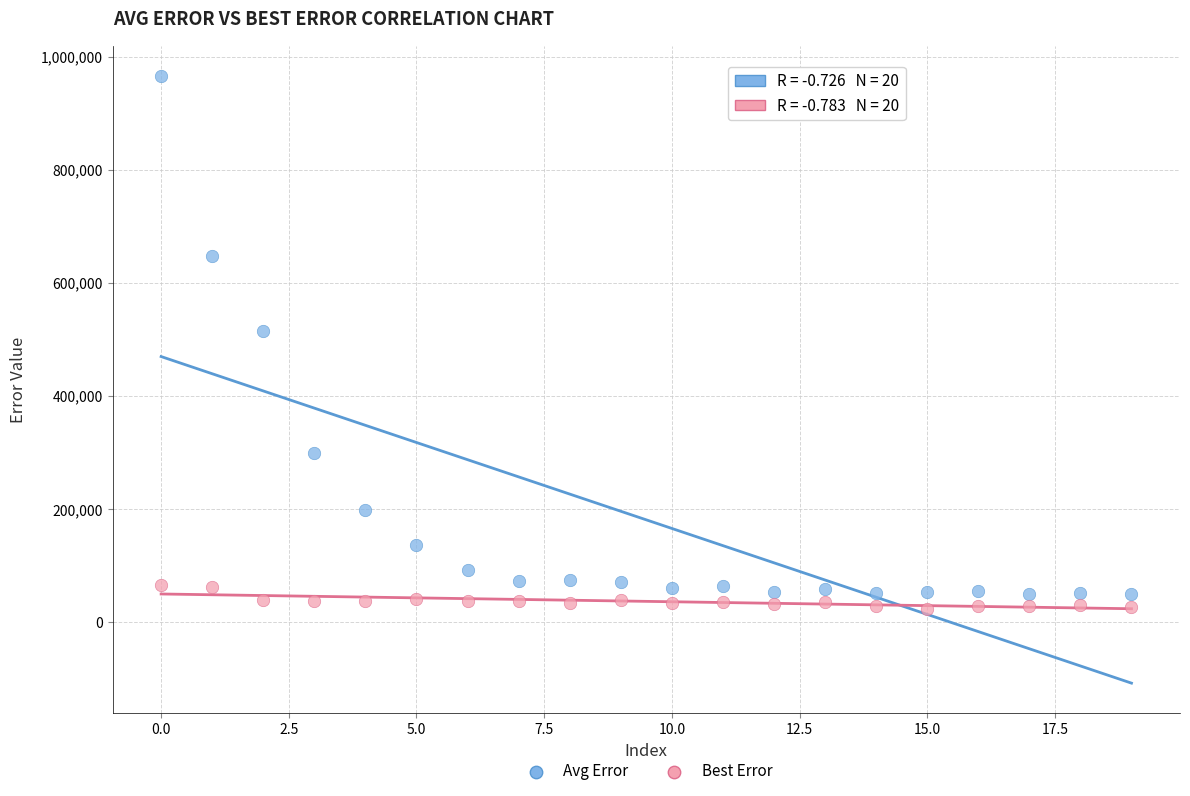

Across all series, what Y value is closest to 494720?

515350.2